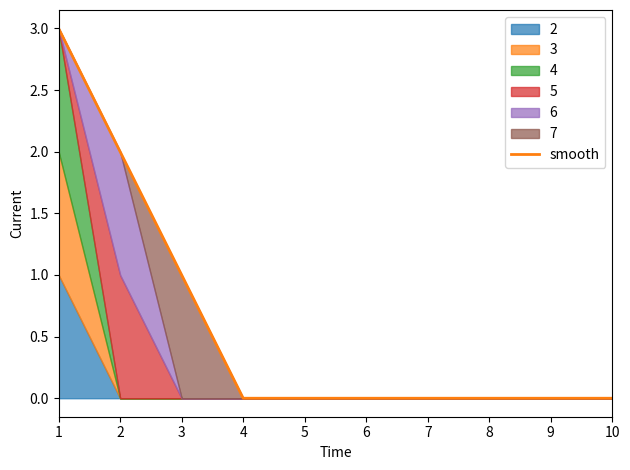

Reading left to right, extract all data points from this chart.

3	2	1	0	0	0	0	0	0	0